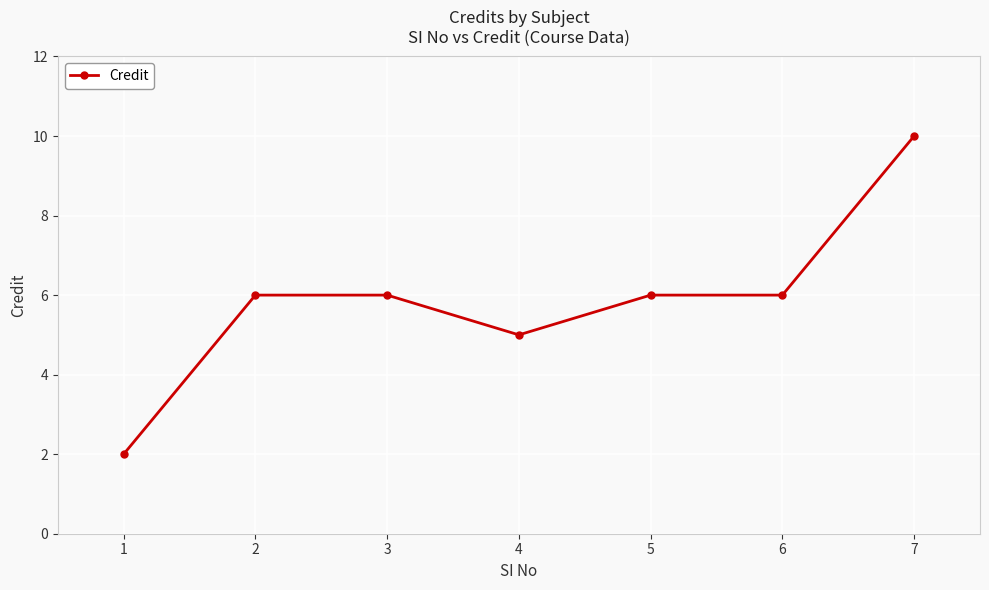

What is the ratio of the value at 1 to the value at 2?

0.3